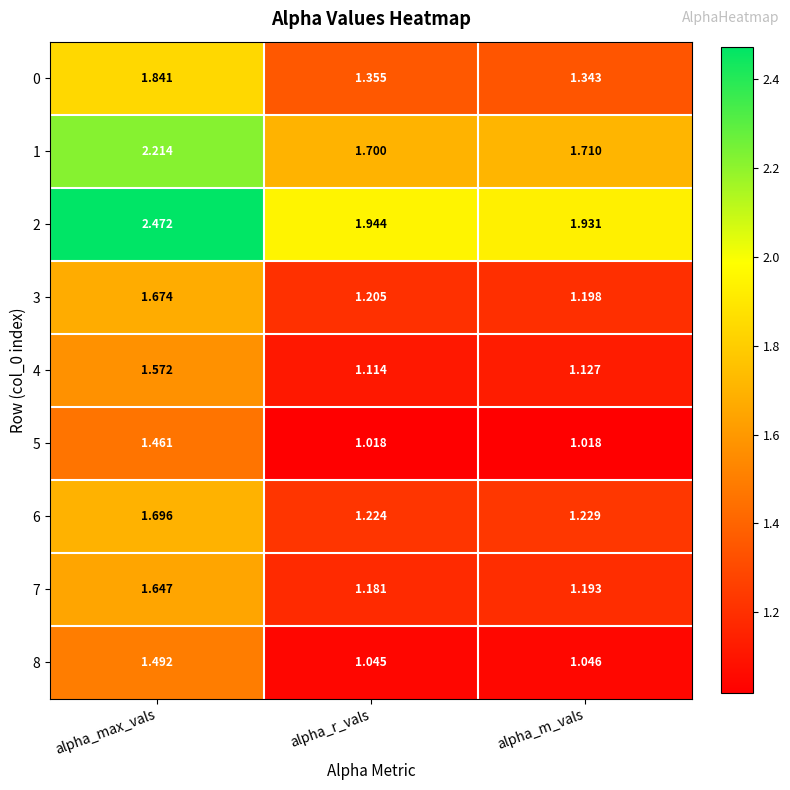

Which series has the widest spread of values?

2